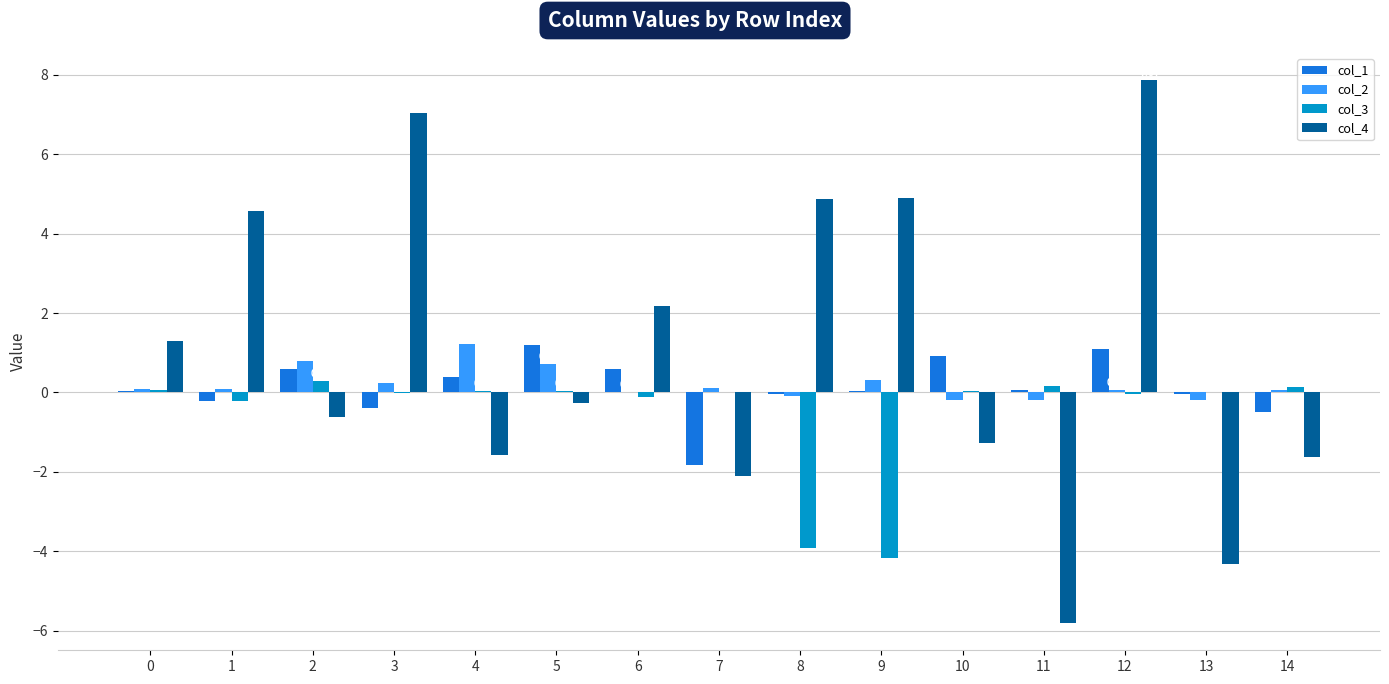

What is the sum of all col_1 values?

1.9